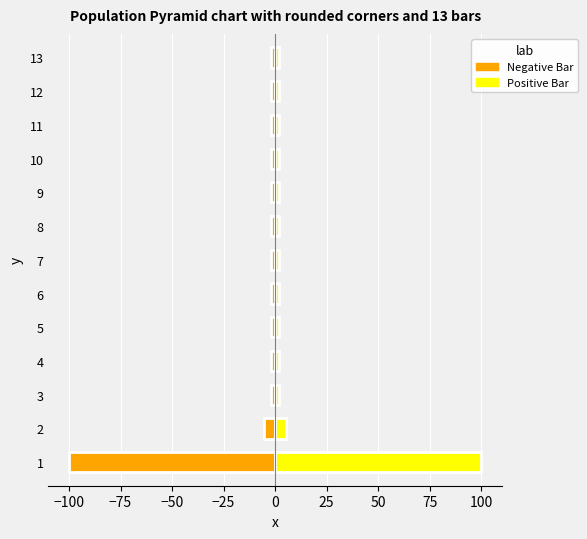

Does the chart contain stacked bars?

No